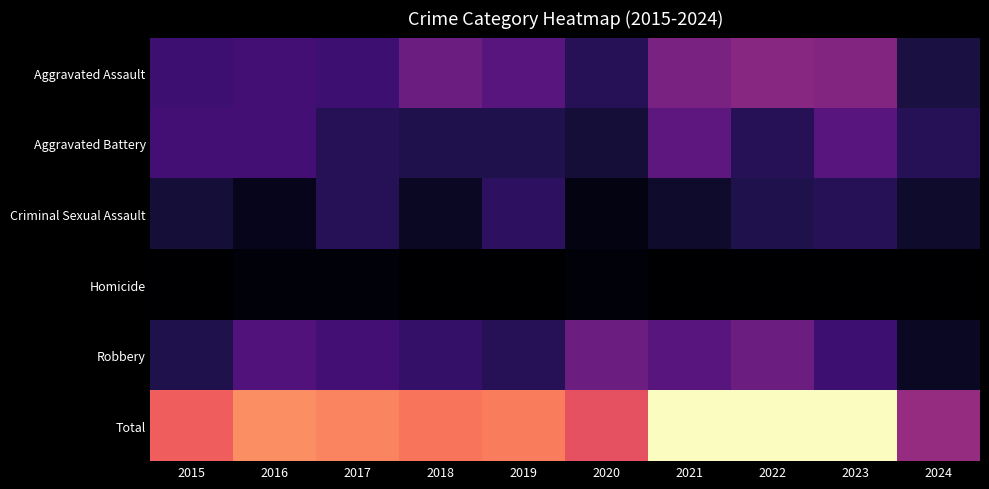

Between 2016 and 2021, which series saw the biggest shift?

Total